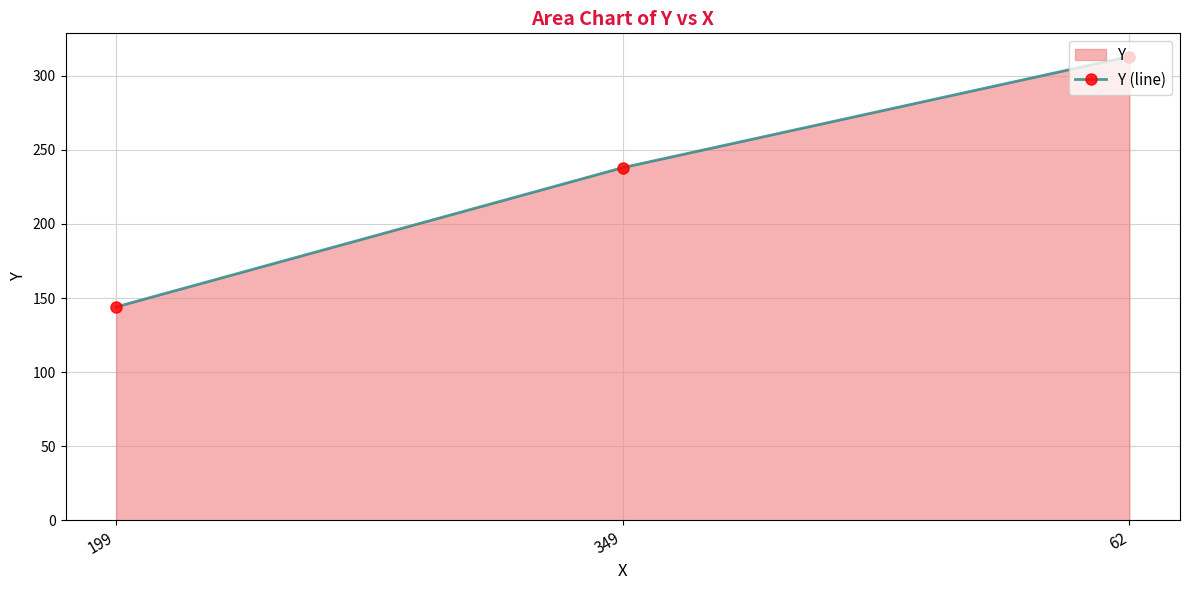

What is the difference between the maximum and minimum values?

169